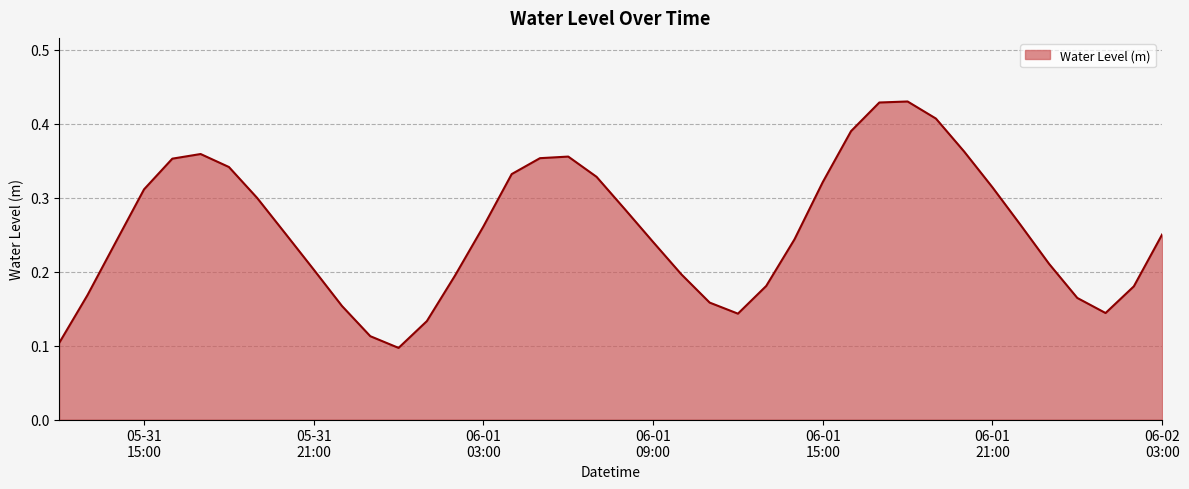

Does the chart have visible grid lines?

Yes